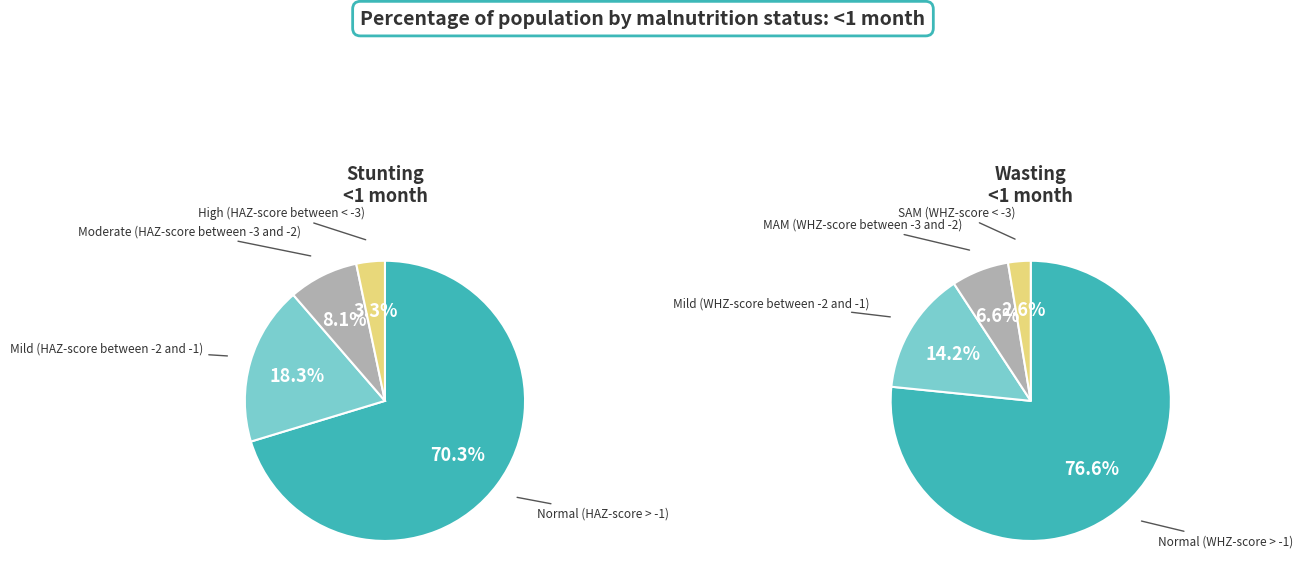

To the nearest percent, what is the difference between the largest and smallest slice percentages?

74%